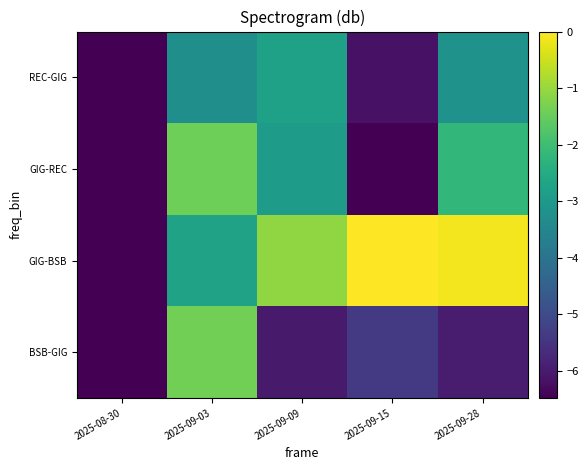

Reading left to right, what are all the values shown in this chart?

BSB-GIG: 2025-08-30=-6.5	2025-09-03=-1.4	2025-09-09=-6.0	2025-09-15=-5.4	2025-09-28=-6.0
GIG-BSB: 2025-08-30=-6.5	2025-09-03=-2.7	2025-09-09=-1.1	2025-09-15=0.0	2025-09-28=-0.1
GIG-REC: 2025-08-30=-6.5	2025-09-03=-1.4	2025-09-09=-2.9	2025-09-15=-6.5	2025-09-28=-2.2
REC-GIG: 2025-08-30=-6.5	2025-09-03=-3.3	2025-09-09=-2.8	2025-09-15=-6.2	2025-09-28=-3.2